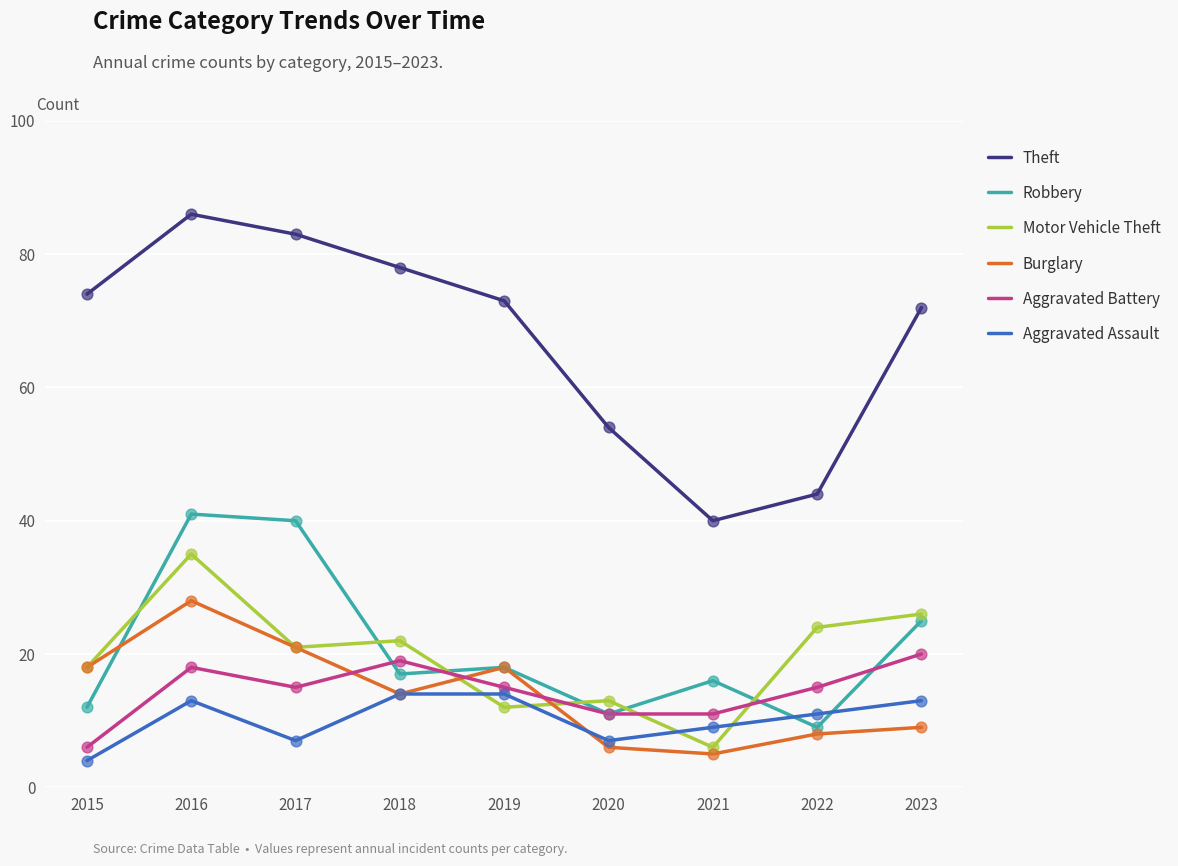

What are all the series names shown in the legend?

Theft, Robbery, Motor Vehicle Theft, Burglary, Aggravated Battery, Aggravated Assault